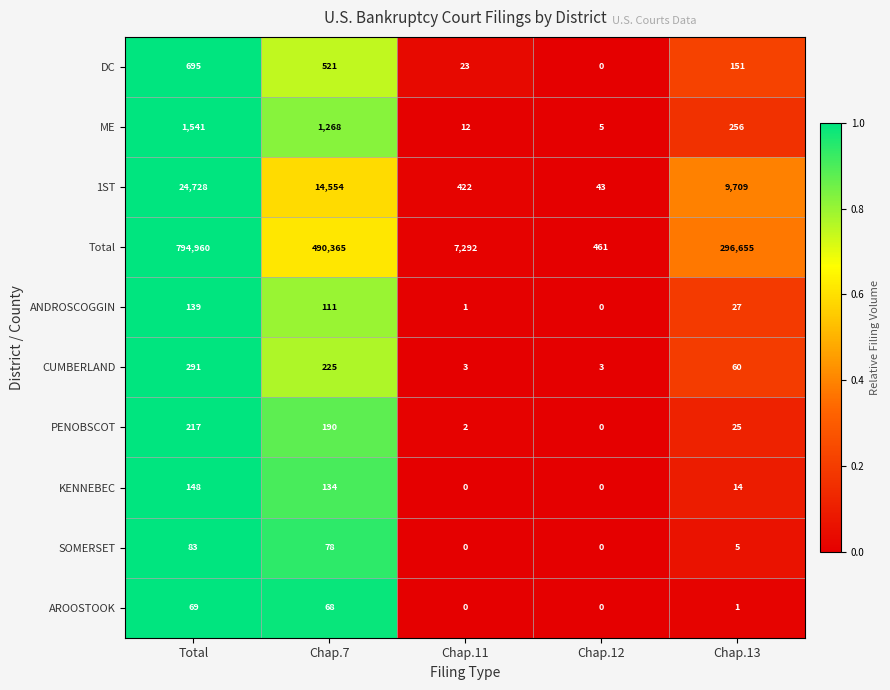

What is the spread (max minus min) of values at Chap.13?

296654